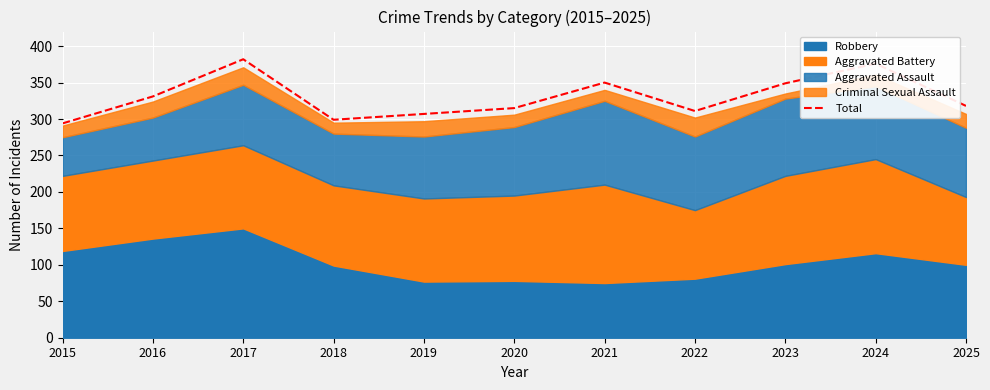

Approximately how many times larger is the value at 2018 compared to 2020?

0.9